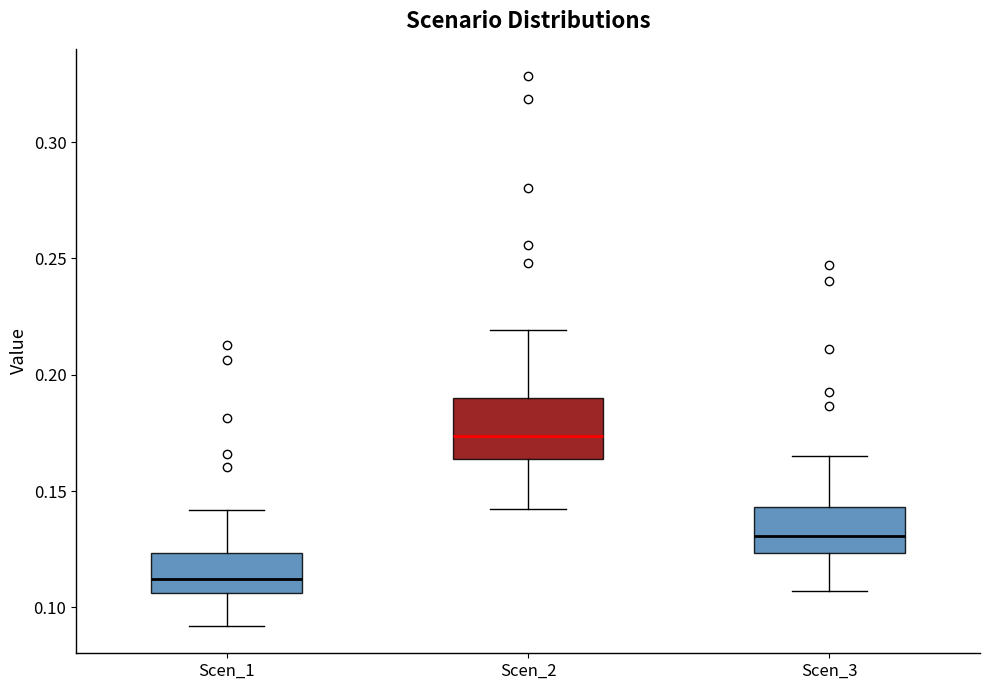

Comparing the boxes themselves (not the whiskers), which one is the tallest?

Scen_2